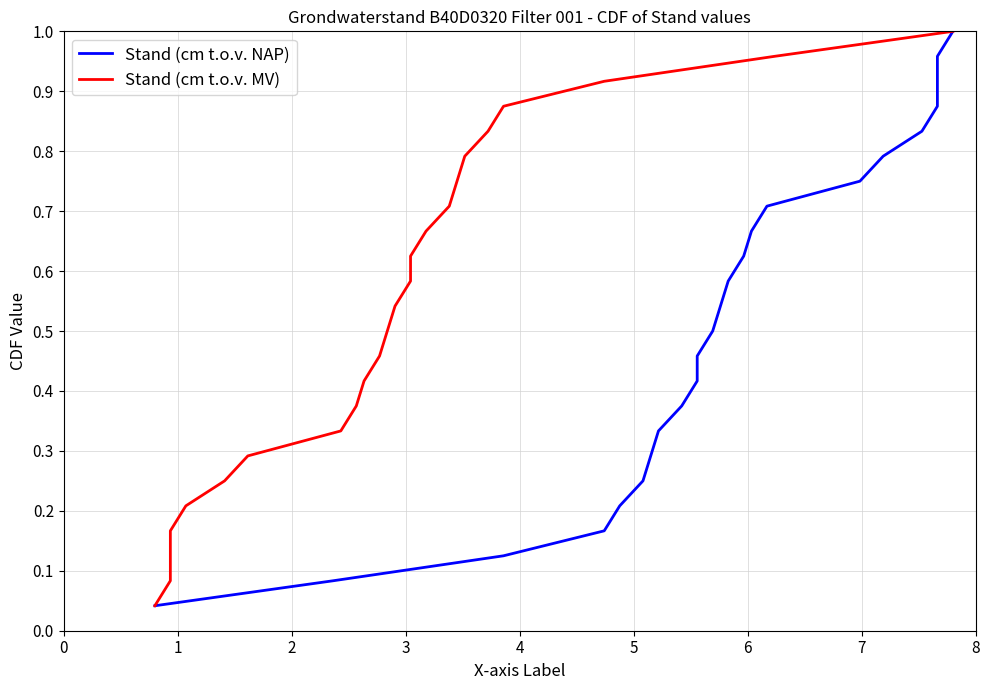

Reading left to right, list all the values displayed in this chart.

Stand (cm t.o.v. NAP): 0.0	0.1	0.1	0.2	0.2	0.2	0.3	0.3	0.4	0.4	0.5	0.5	0.5	0.6	0.6	0.7	0.7	0.8	0.8	0.8	0.9	0.9	1.0	1.0
Stand (cm t.o.v. MV): 0.0	0.1	0.1	0.2	0.2	0.2	0.3	0.3	0.4	0.4	0.5	0.5	0.5	0.6	0.6	0.7	0.7	0.8	0.8	0.8	0.9	0.9	1.0	1.0